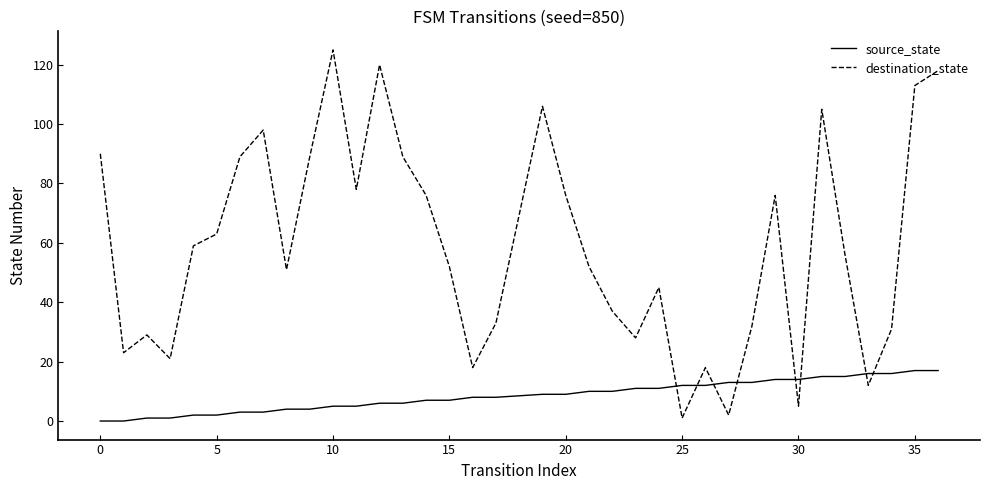

In destination_state, how many points are lower than both neighbors (excluding endpoints)?

10